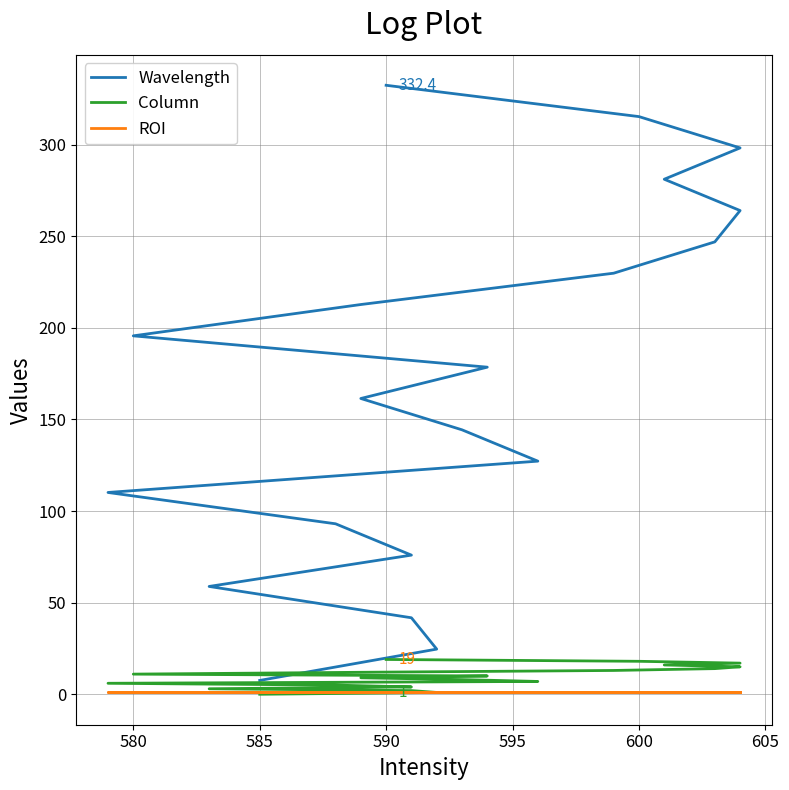

Which series changed the most between 585 and 595?

Wavelength